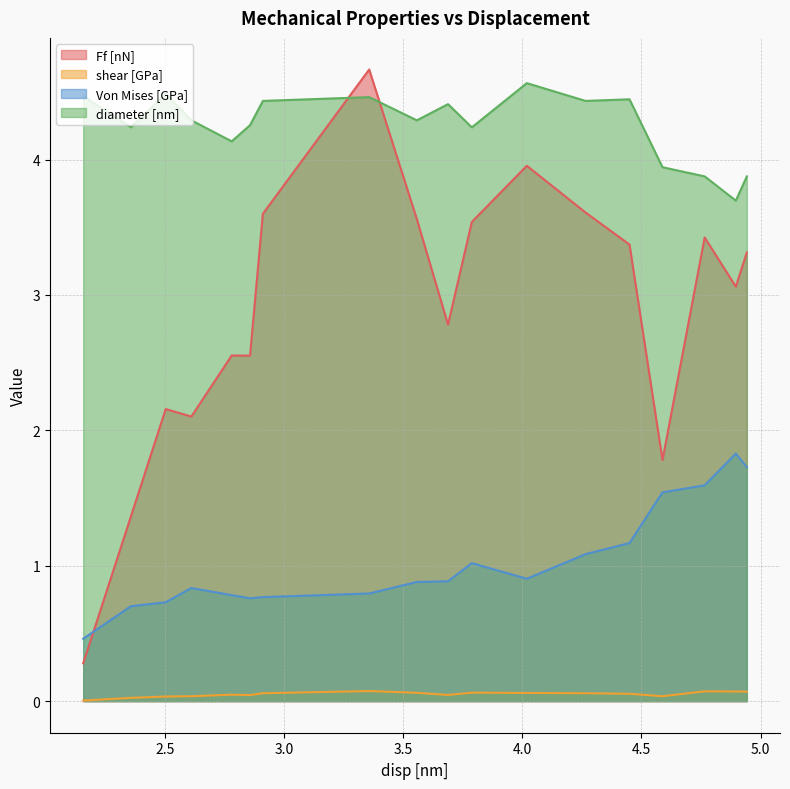

The shear [GPa] series shows 0.1 at 4.44999999999999. True or false?

False